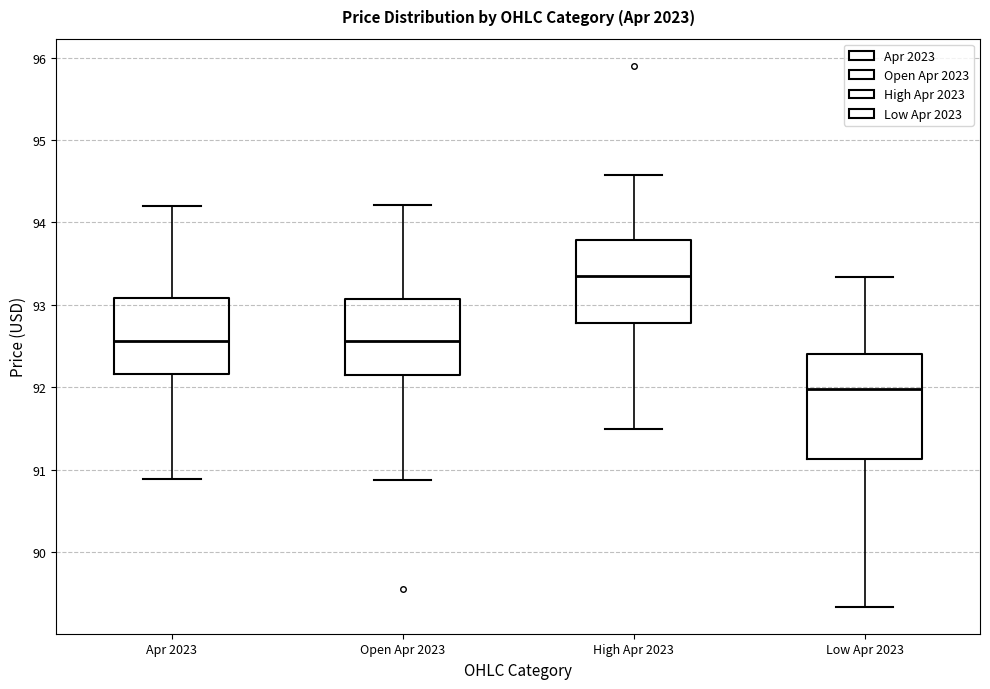

Reading left to right, transcribe this box plot: for each box, give where its median line is, the range the box spans, and where its two whiskers end, as read against the y-axis. The values are not printed on the chart, so give them approximately, as read against the axis.

Apr 2023: median 92.6, box 92.2 to 93.1, whiskers 90.9 to 94.2
Open Apr 2023: median 92.6, box 92.2 to 93.1, whiskers 90.9 to 94.2
High Apr 2023: median 93.4, box 92.8 to 93.8, whiskers 91.5 to 94.6
Low Apr 2023: median 92.0, box 91.1 to 92.4, whiskers 89.3 to 93.3